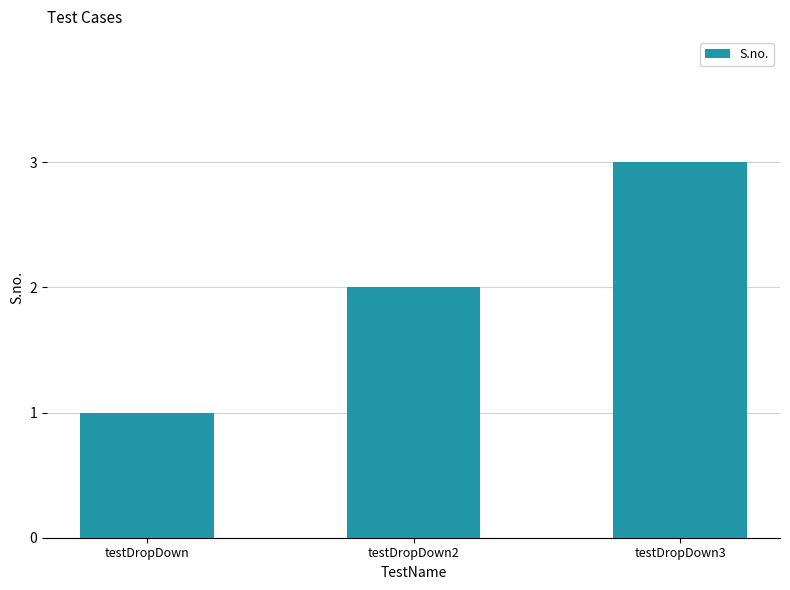

How many data points does each series have?

3